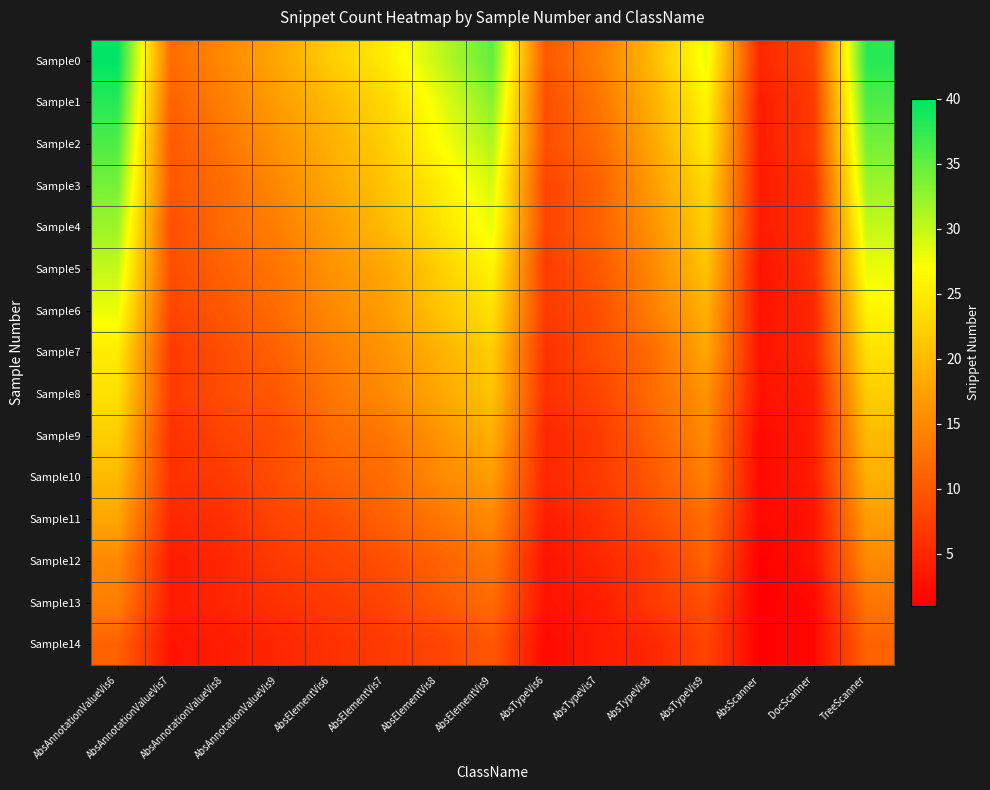

Which series has the largest range (max minus min)?

Sample0